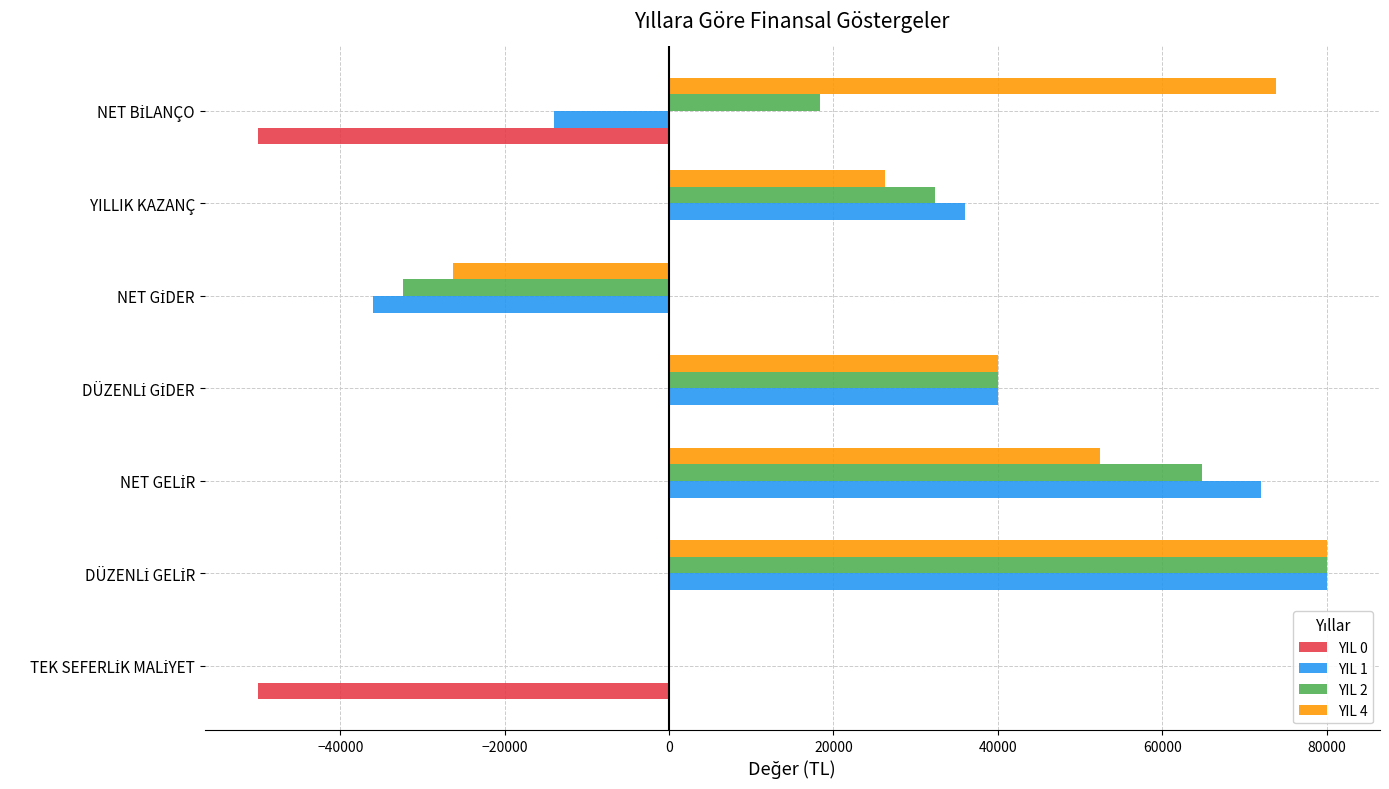

Is it true that YIL 1 equals 7444 at YILLIK KAZANÇ?

False